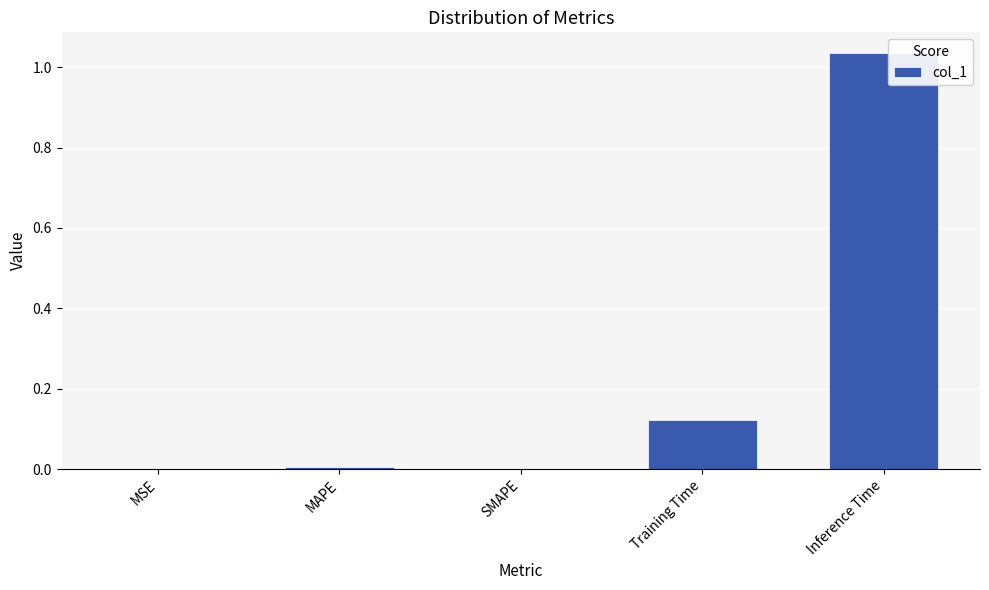

What is the sum of all values?

1.2